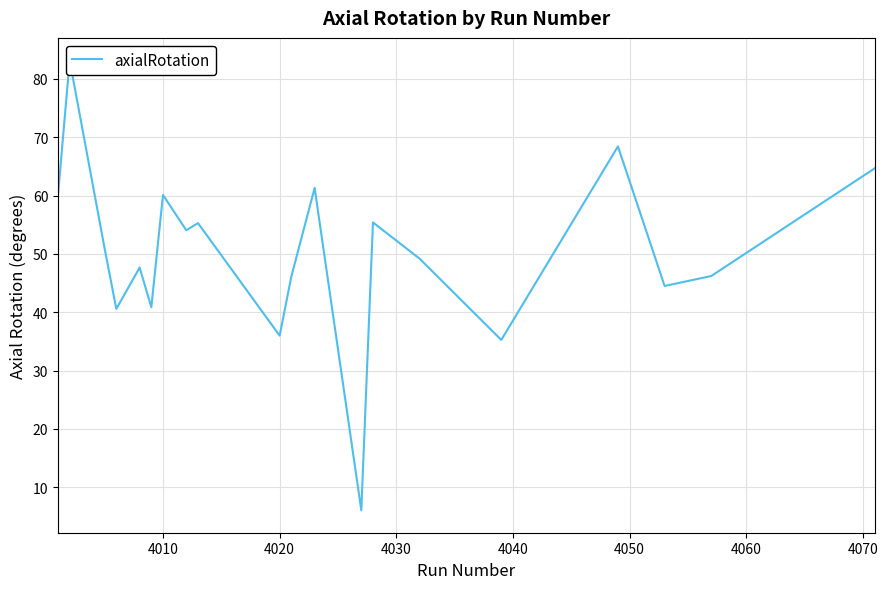

How many interior local valleys (lower than both neighbors) does the data have?

7